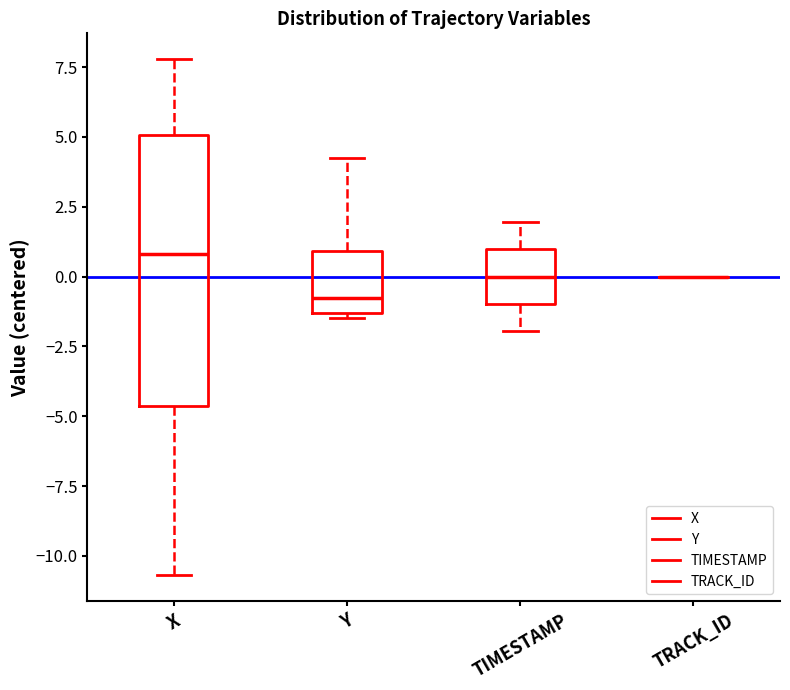

Comparing the boxes themselves (not the whiskers), which one is the tallest?

X